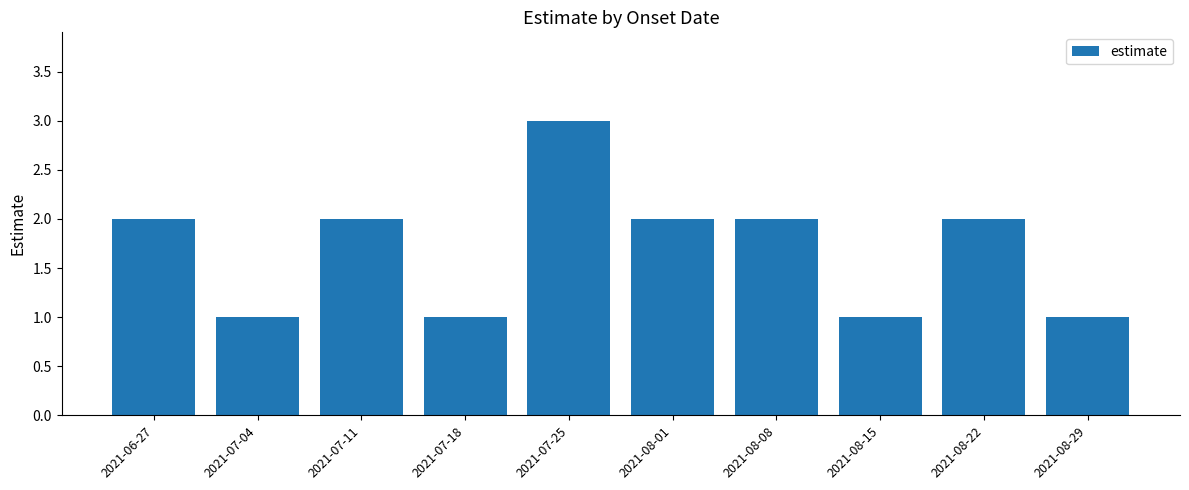

Reading left to right, extract all data points from this chart.

2	1	2	1	3	2	2	1	2	1